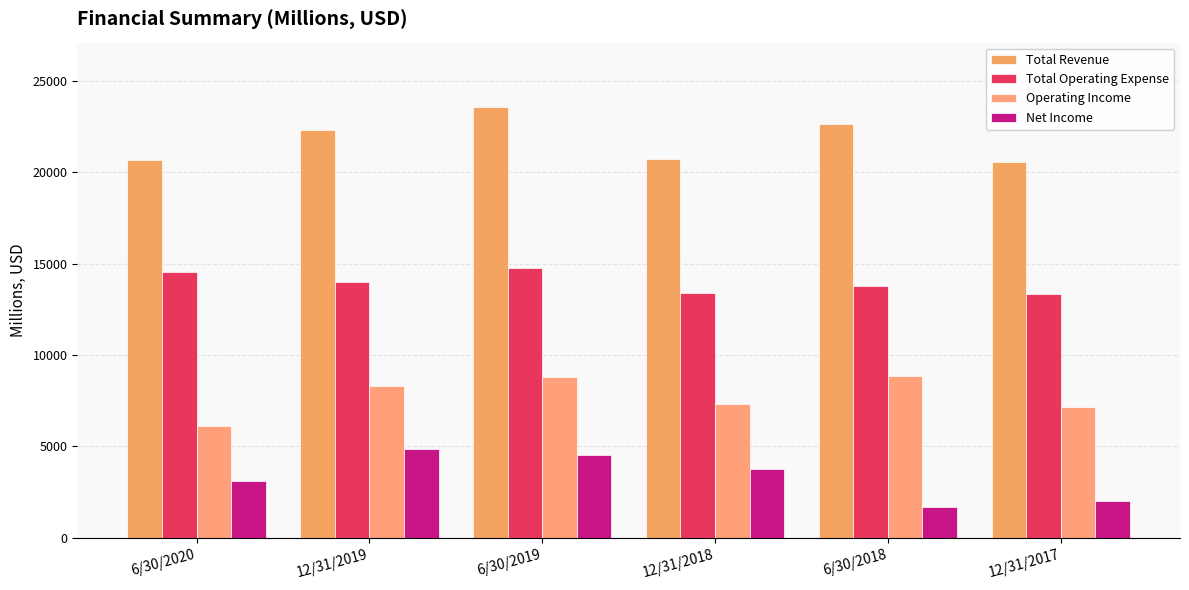

Rank the series by their maximum value, from highest to lowest.

Total Revenue, Total Operating Expense, Operating Income, Net Income